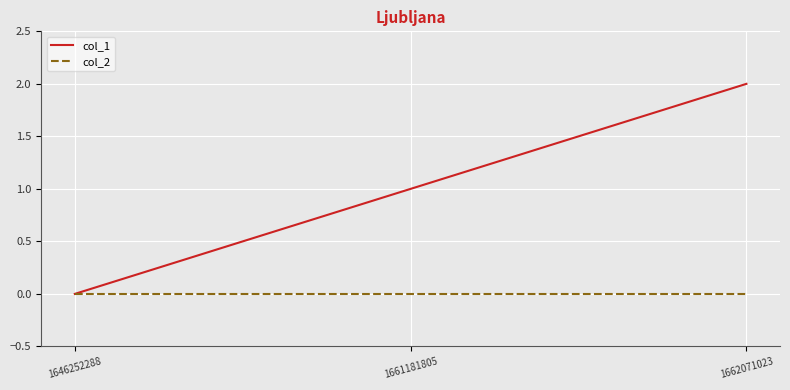

Which series changed the most between 1646252288 and 1662071023?

col_1